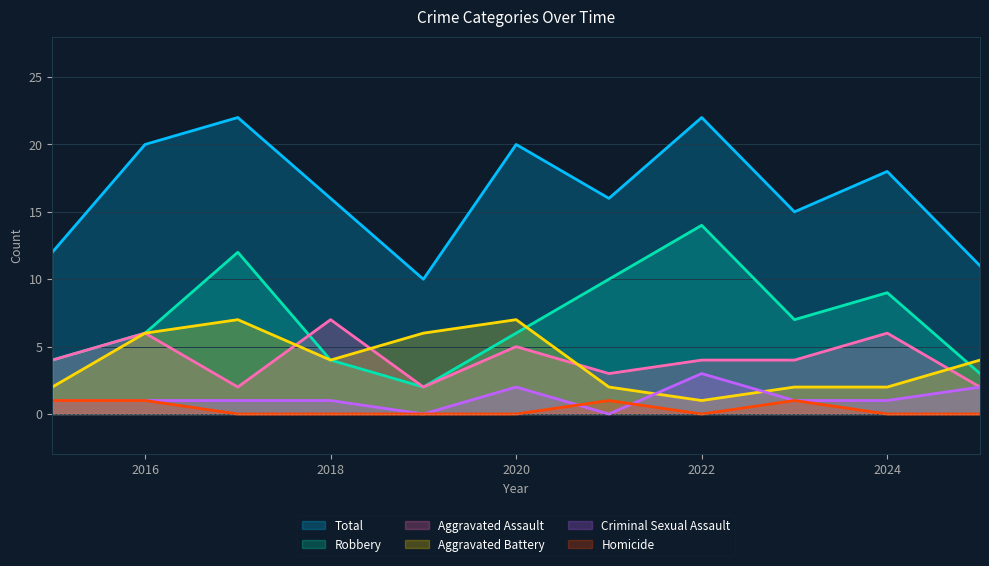

At which label does Robbery first exceed 6?

2017